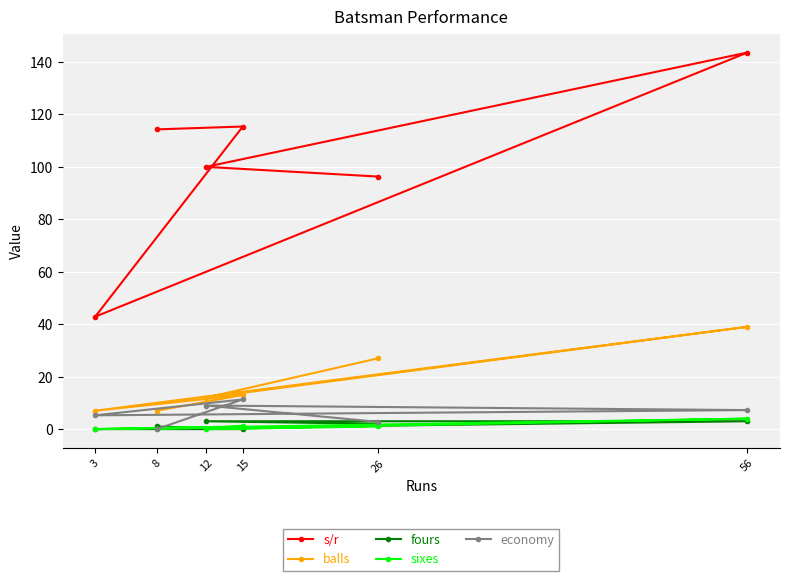

Reading left to right, extract all data points from this chart.

s/r: 96.3	100.0	143.6	42.9	115.4	114.3
balls: 27.0	12.0	39.0	7.0	13.0	7.0
fours: 2.0	3.0	3.0	0.0	0.0	1.0
sixes: 1.0	0.0	4.0	0.0	1.0	0.0
economy: 2.8	9.0	7.2	5.2	11.3	0.0